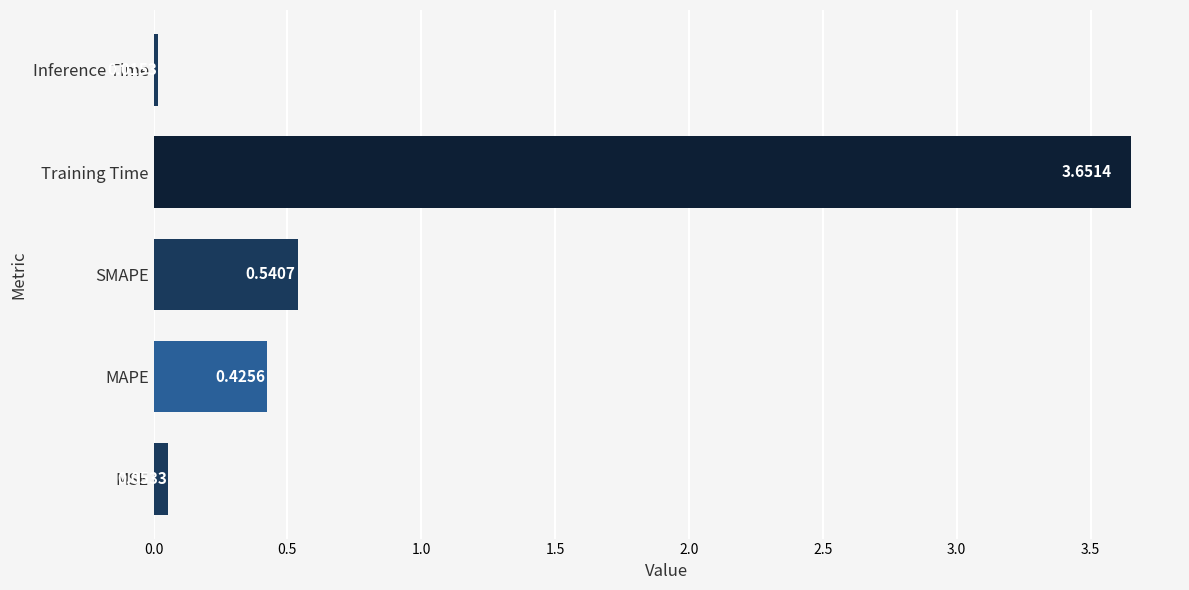

What is the average value?

0.9